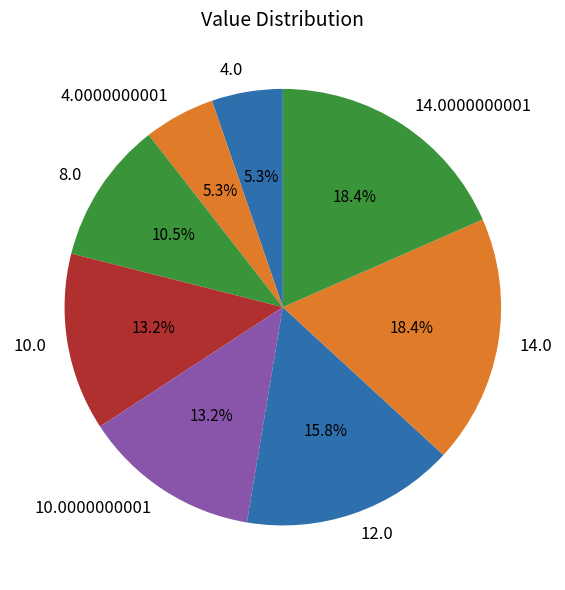

What percentage is the 12.0 slice, to the nearest percent?

16%